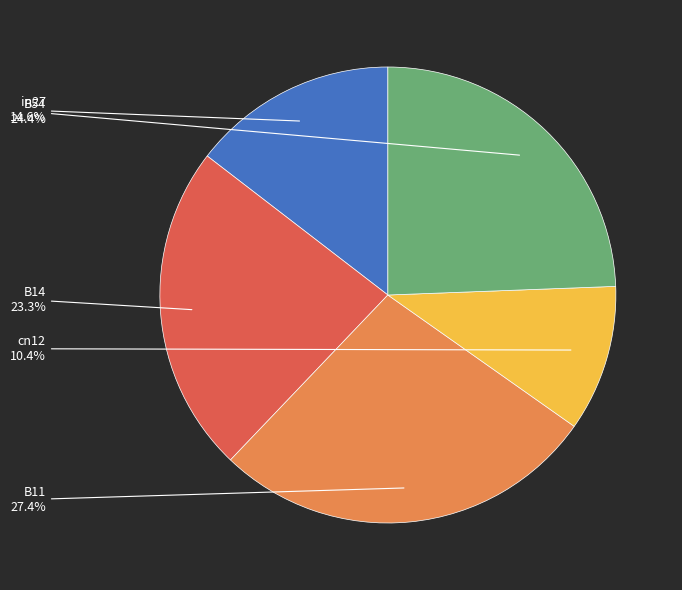

To the nearest percent, what is the difference between the largest and smallest slice percentages?

17%